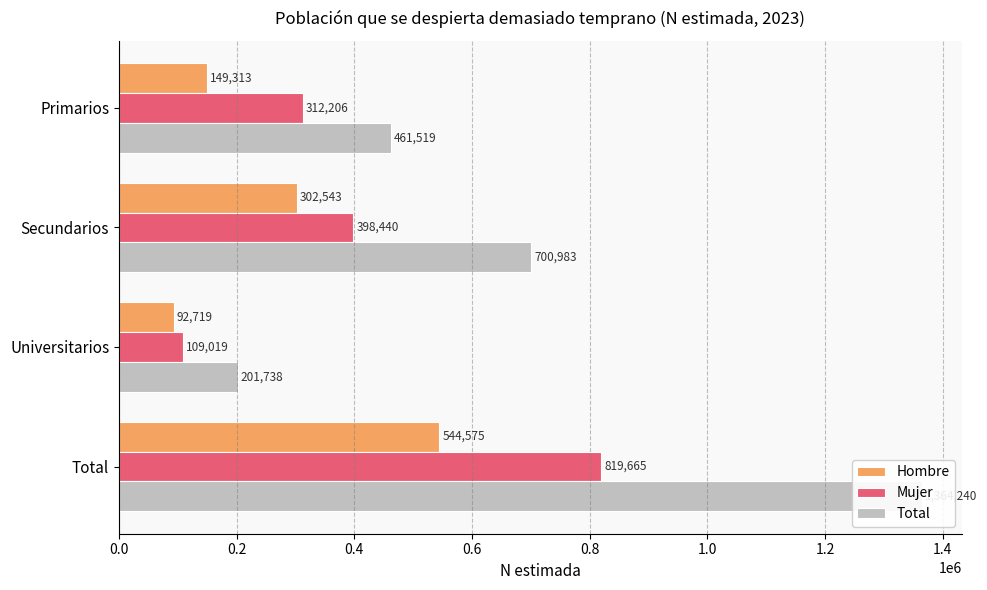

Is it true that Total equals 201738 at Universitarios?

True